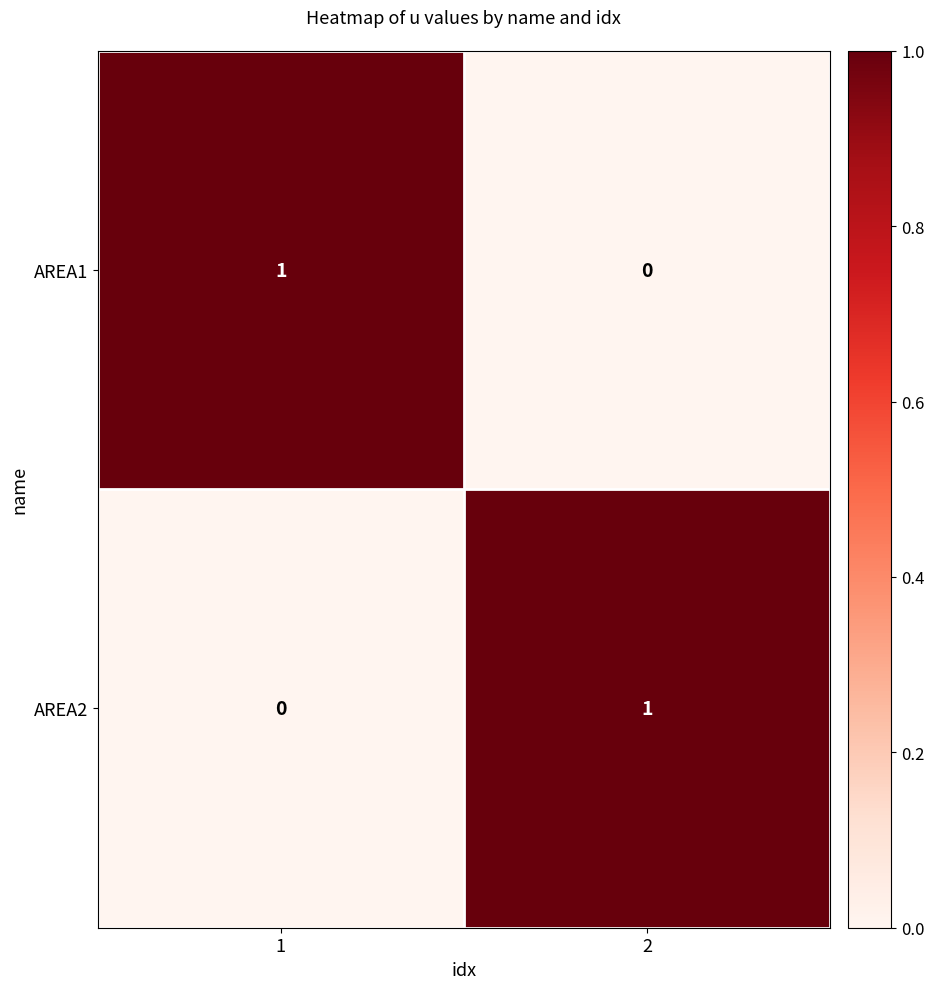

At 2, list the series in order from largest to smallest.

AREA2, AREA1